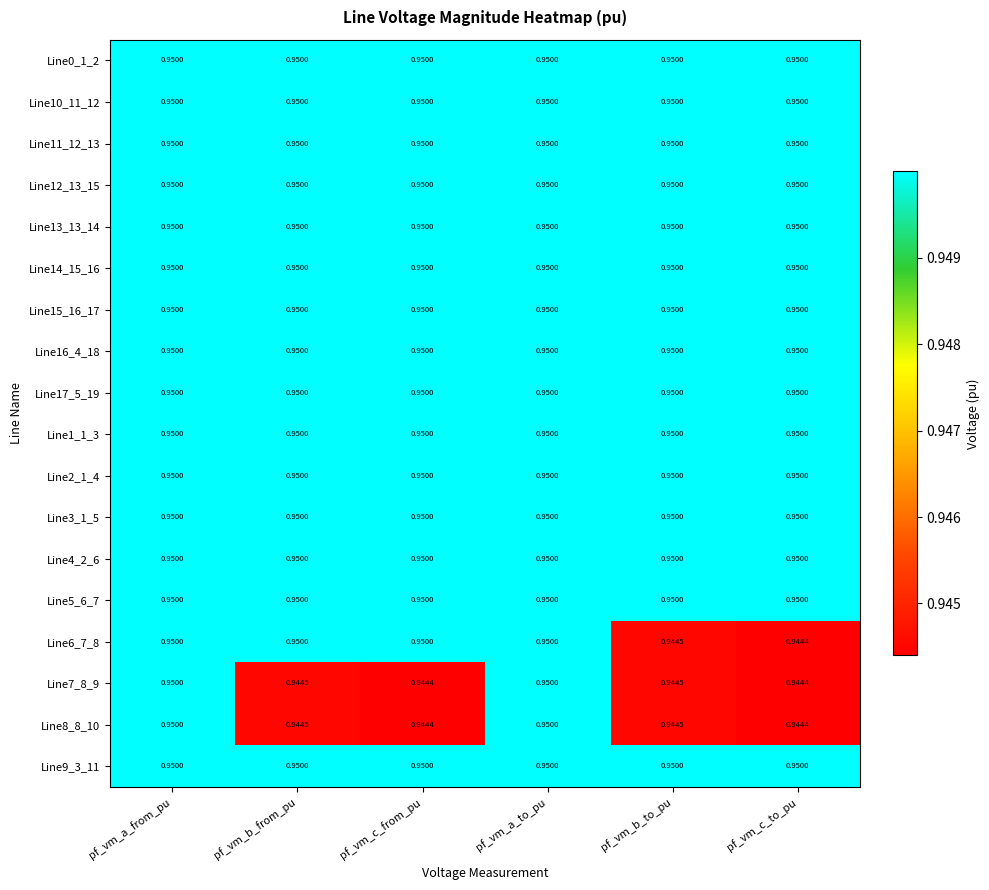

Is the value of Line6_7_8 at pf_vm_c_to_pu greater than the value of Line13_13_14 at pf_vm_a_from_pu?

No